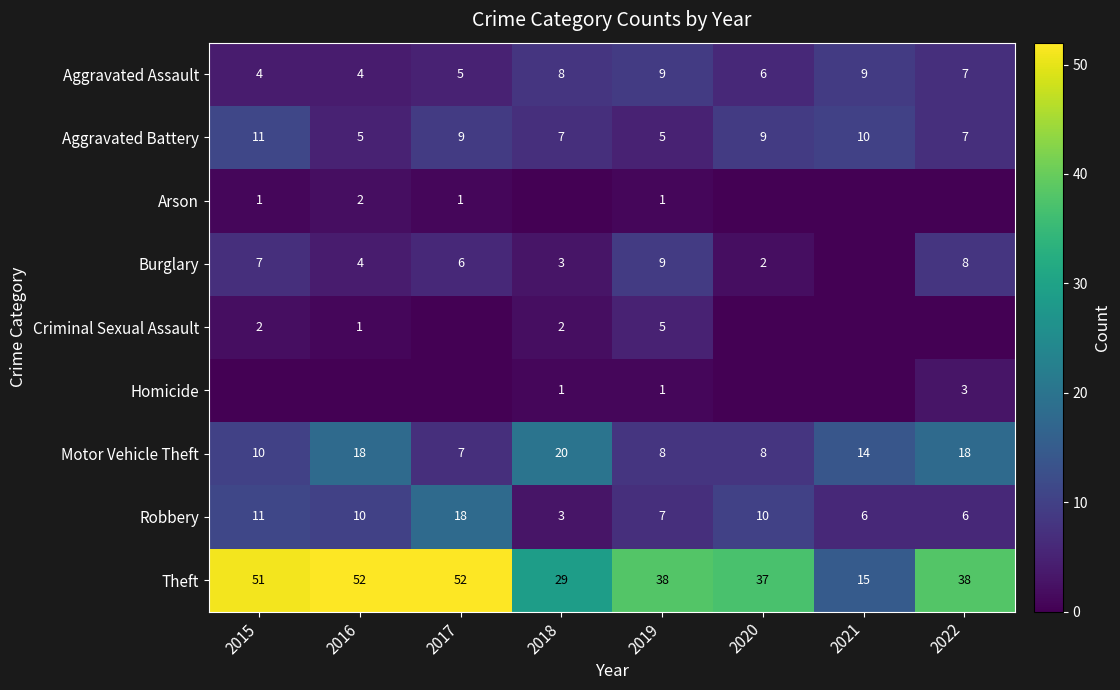

Where is Aggravated Assault nearest to the value 6?

2020